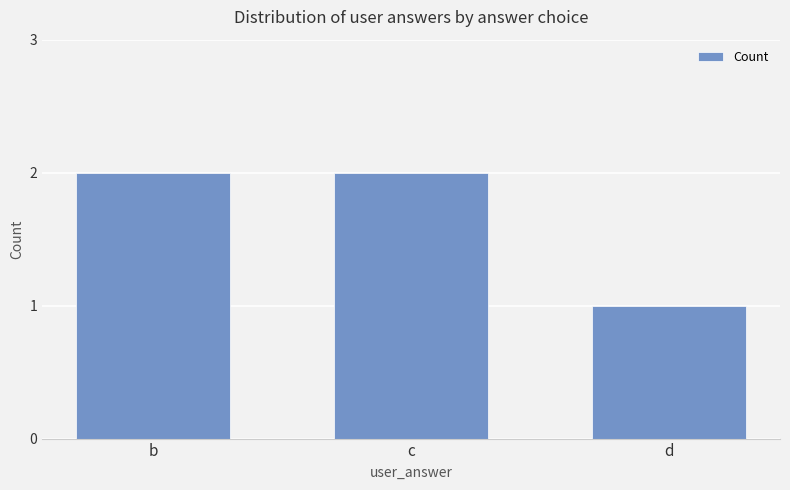

What value does the data have at c?

2